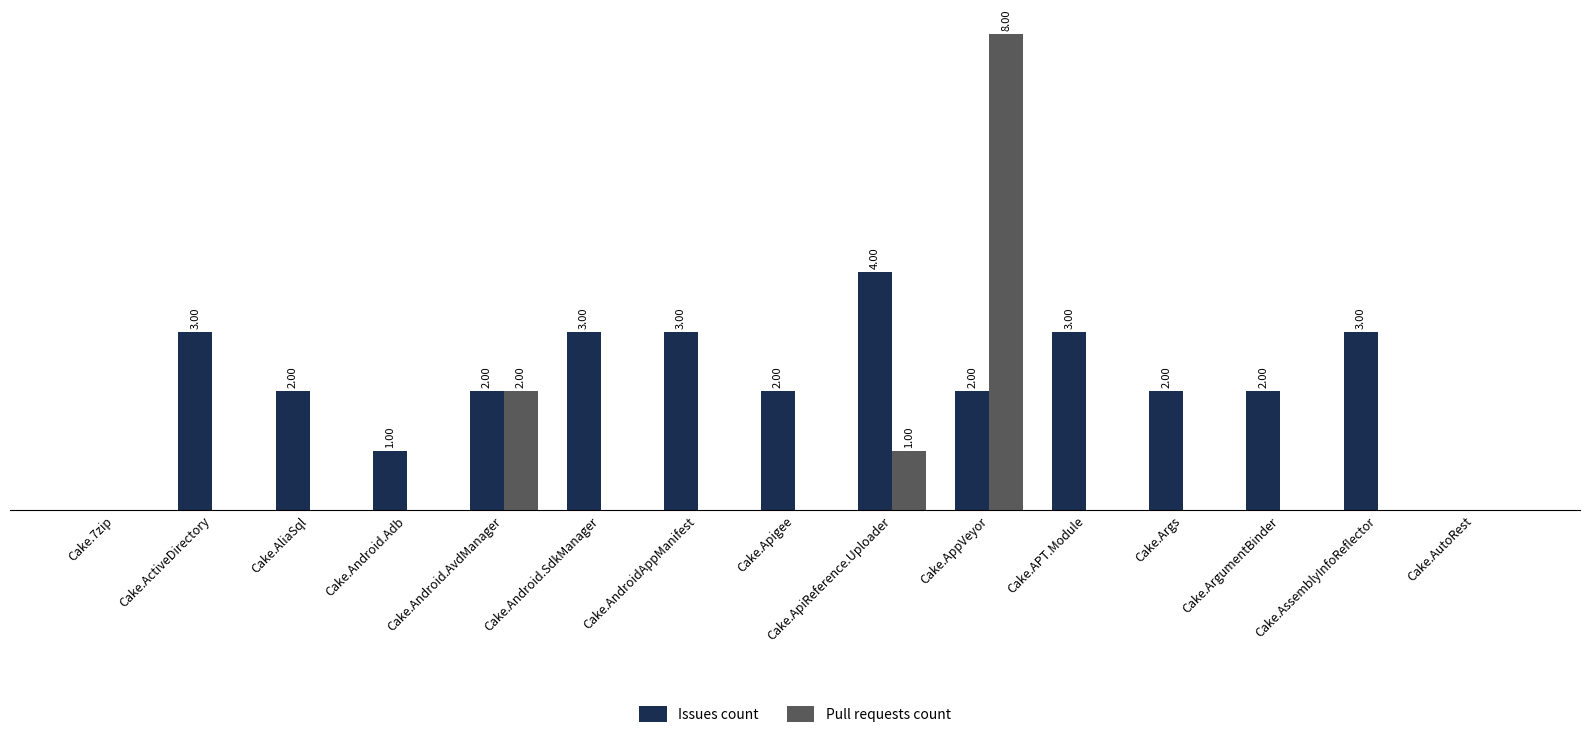

At which category does the chart reach its peak across all series?

Cake.AppVeyor